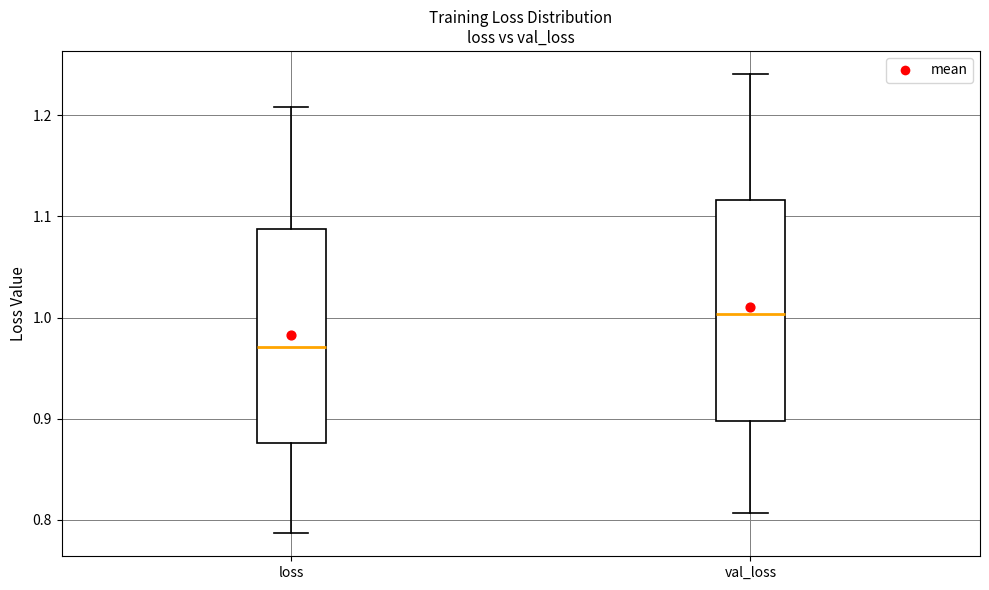

Which box's median line is the lowest?

loss